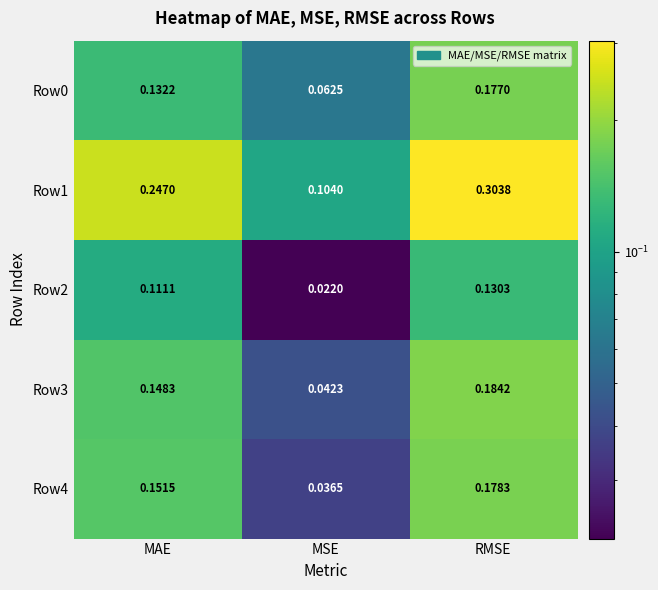

How many categories are shown in the chart?

3